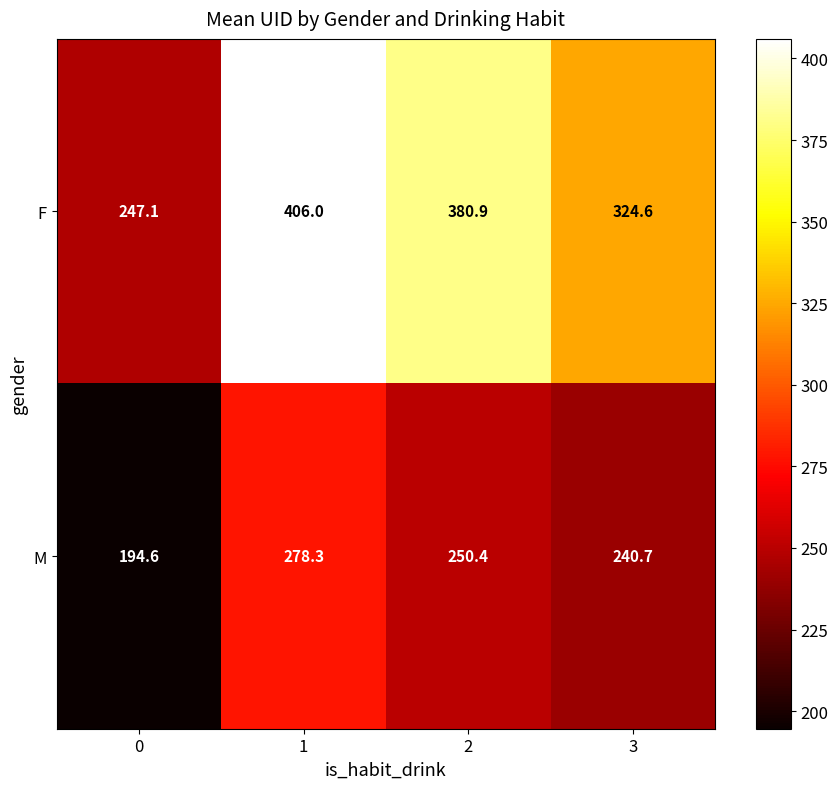

Reading left to right, list all the values displayed in this chart.

F: 0=247.1	1=406.0	2=380.9	3=324.6
M: 0=194.6	1=278.3	2=250.4	3=240.7